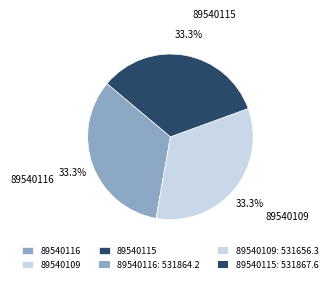

Approximately how many times larger is the value at 89540115 compared to 89540109?

1.0